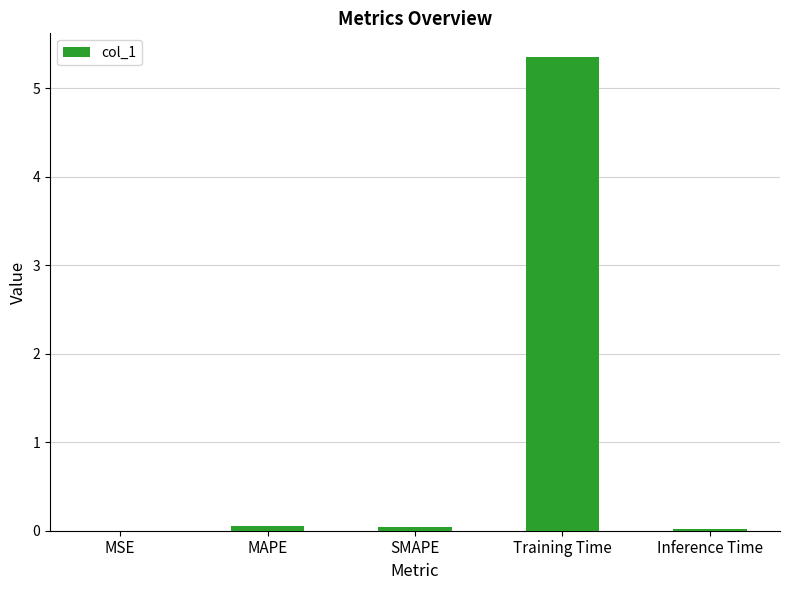

Is it true that the value at Training Time is 2.4?

False